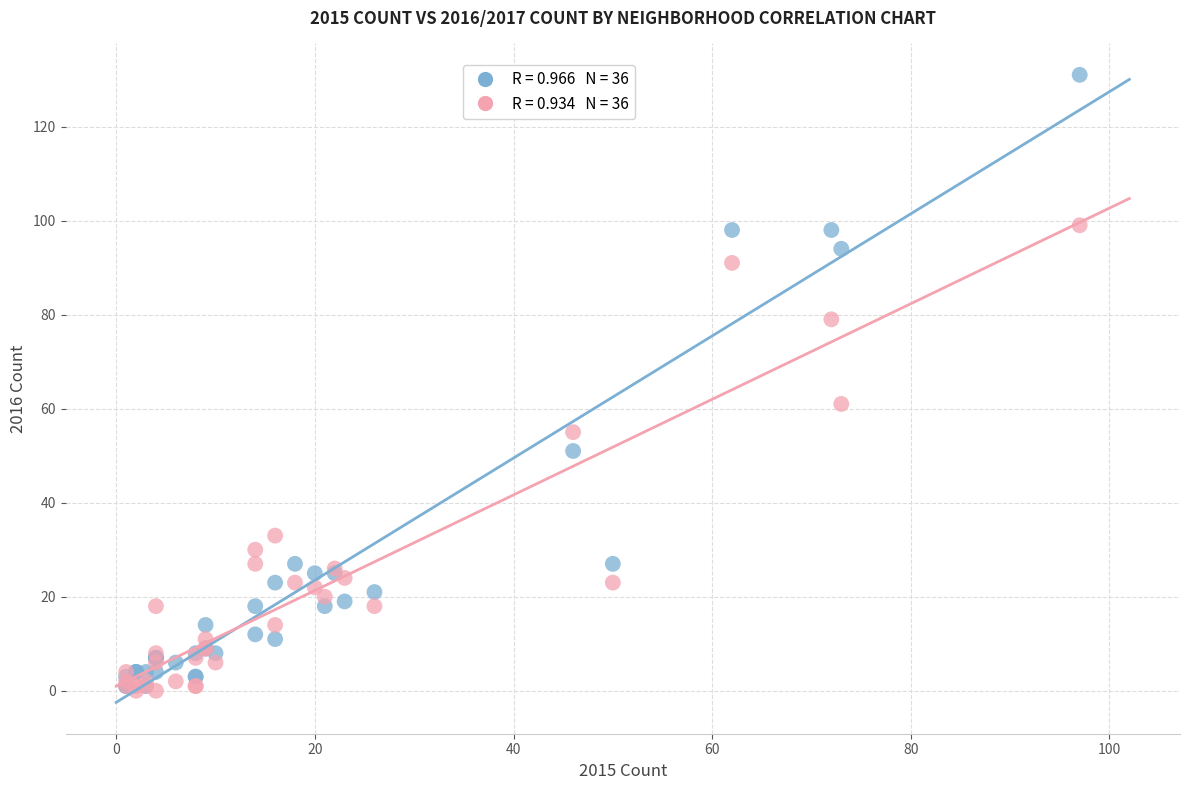

Across all series, what Y value is closest to 65?

61